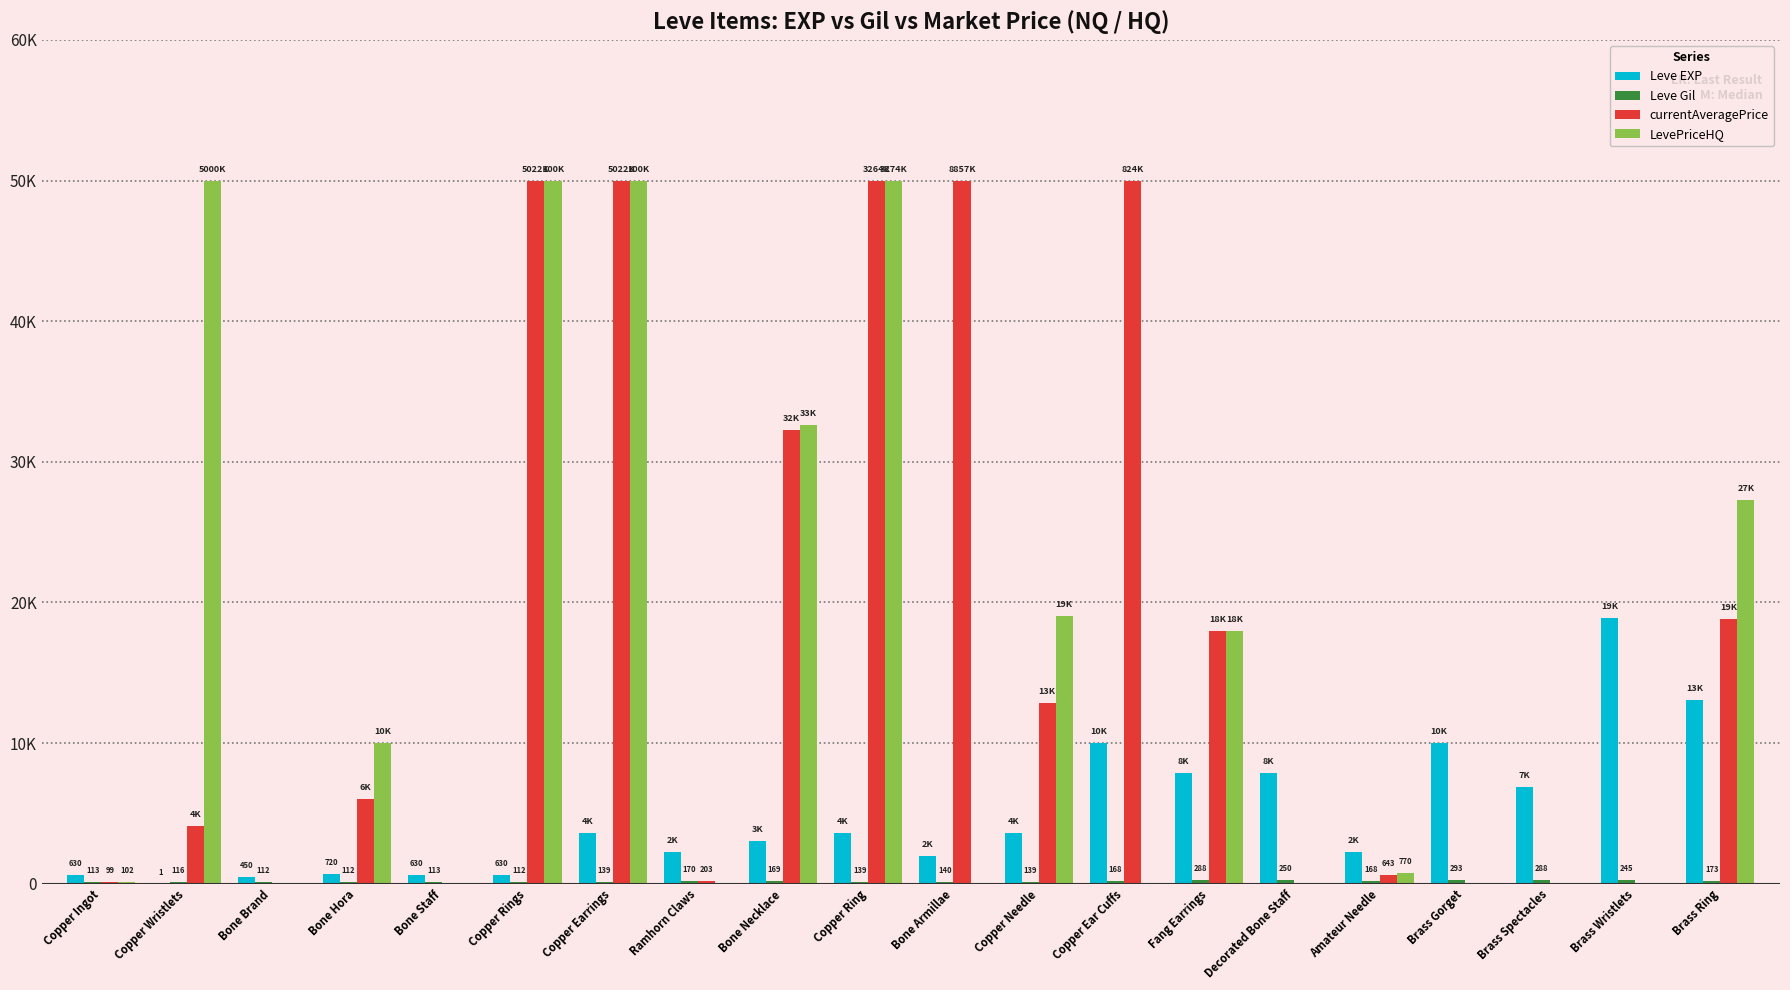

What is the sum of all currentAveragePrice values?

342983